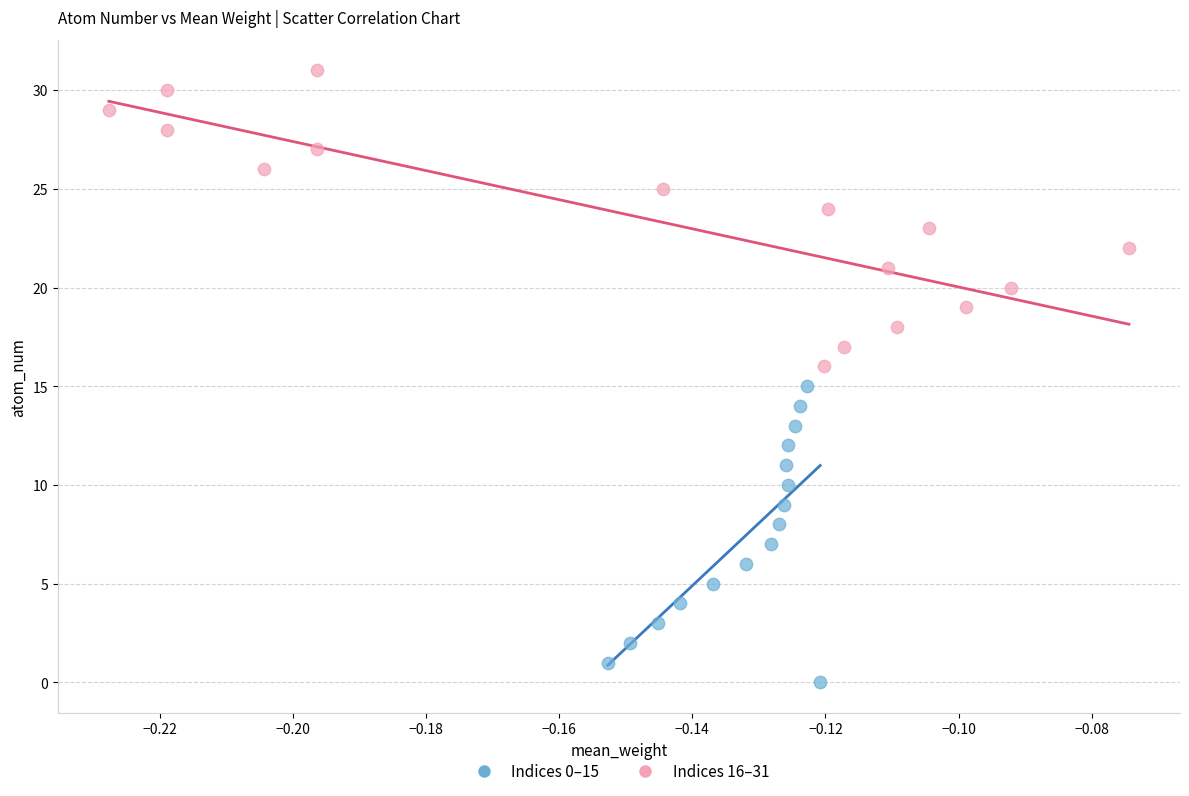

Which series reaches the maximum Y coordinate?

Indices 16–31